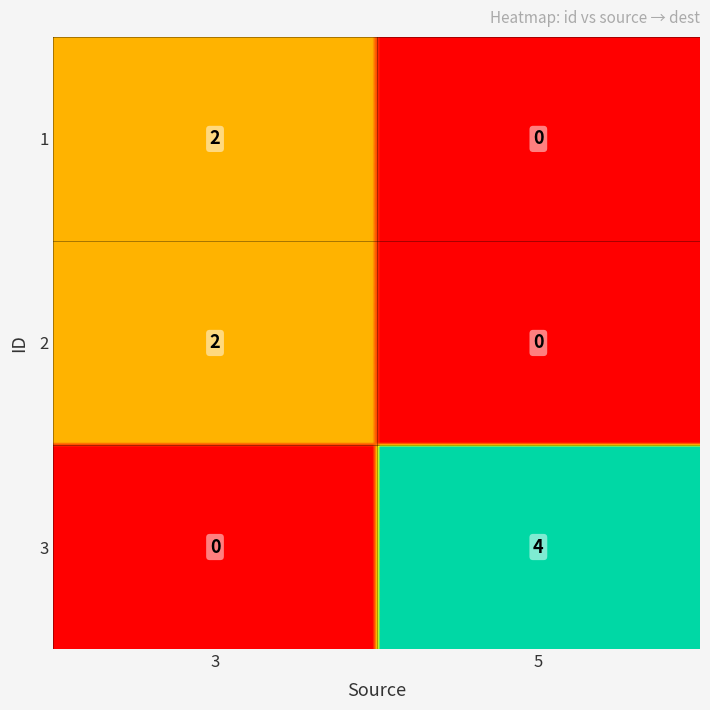

What is the sum of all 2 values?

2